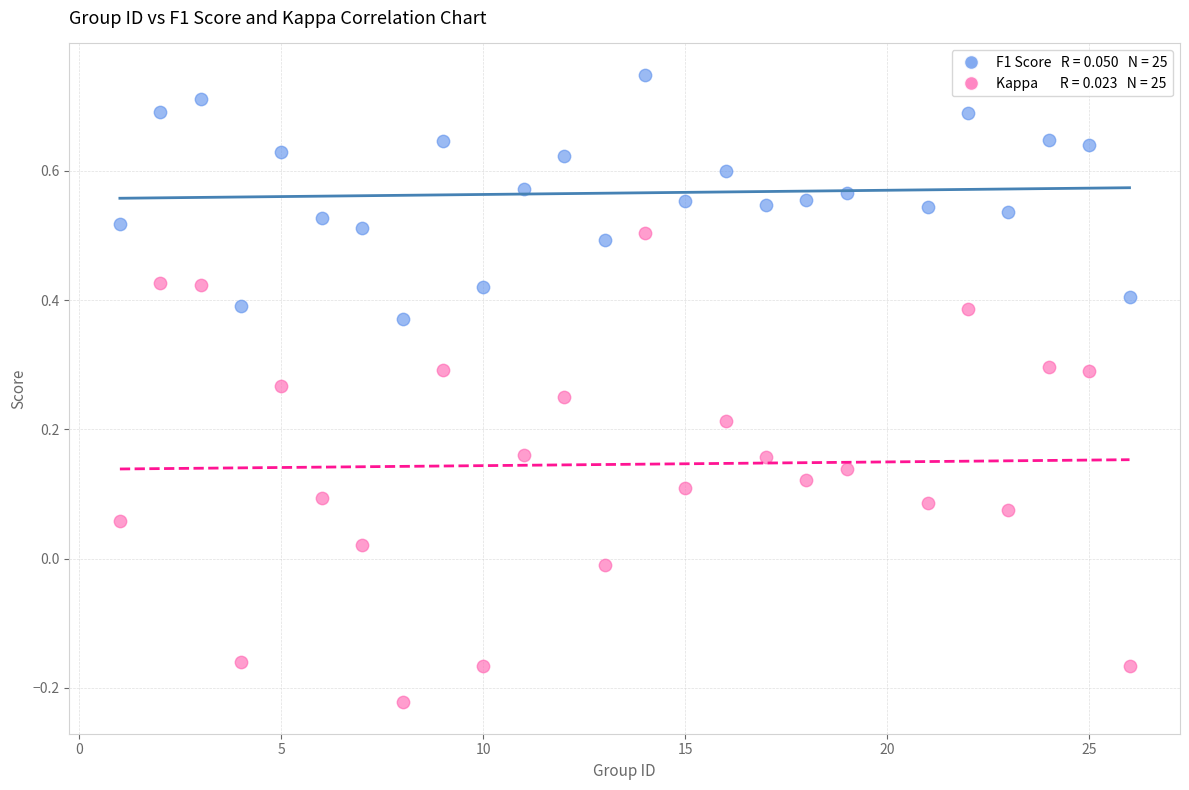

Across all data points, what is the range of X values (max minus min)?

25.0